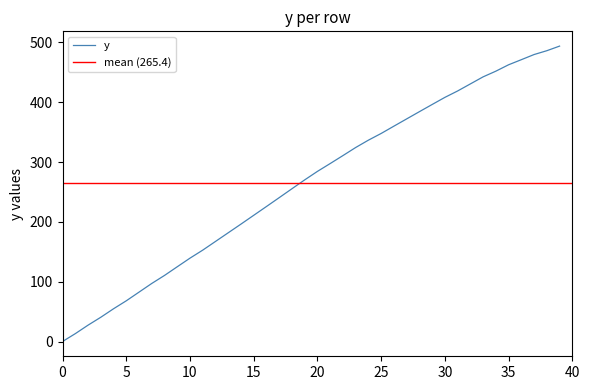

What is the maximum value for y?

493.7